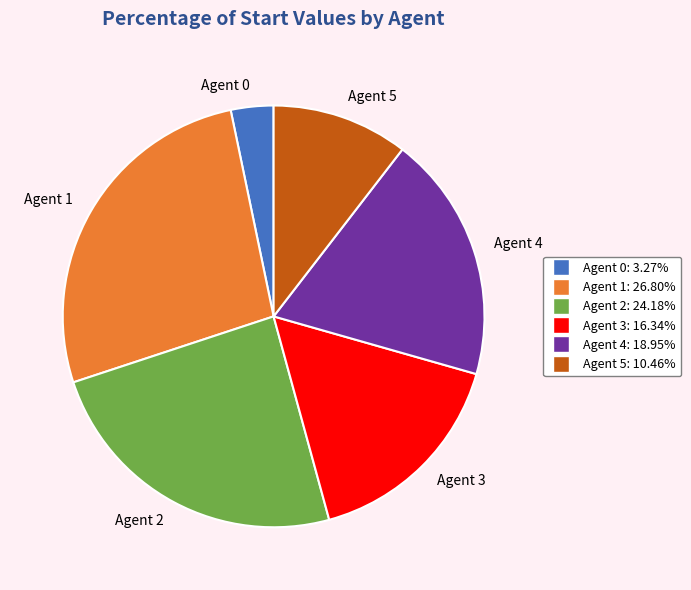

How many slices are in this pie chart?

6